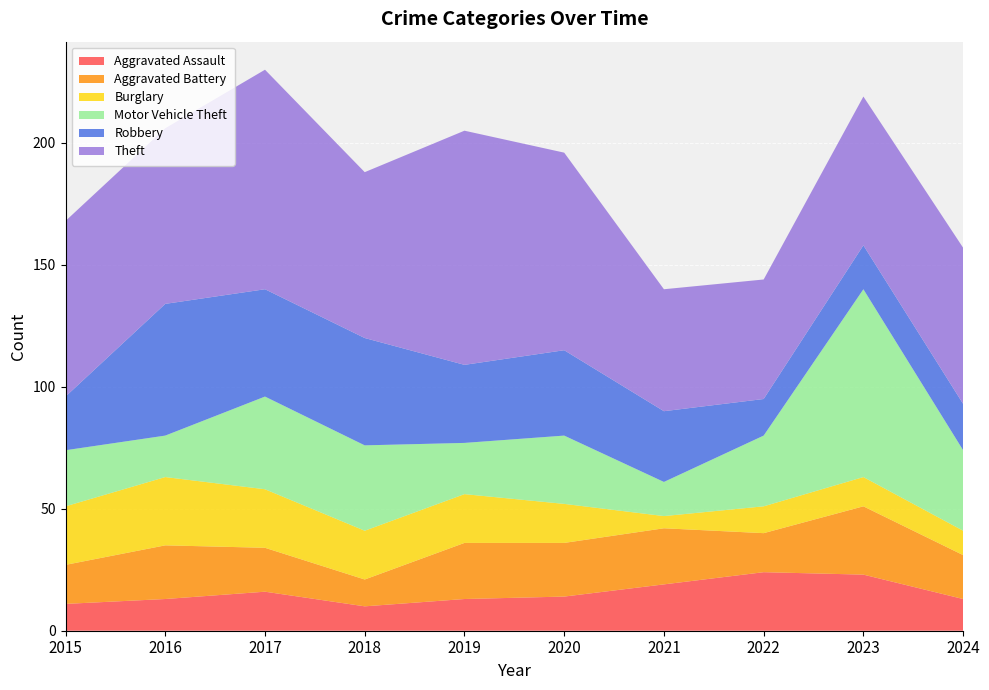

Reading left to right, list all the values displayed in this chart.

Aggravated Assault: 11	13	16	10	13	14	19	24	23	13
Aggravated Battery: 16	22	18	11	23	22	23	16	28	18
Burglary: 24	28	24	20	20	16	5	11	12	10
Motor Vehicle Theft: 23	17	38	35	21	28	14	29	77	33
Robbery: 22	54	44	44	32	35	29	15	18	19
Theft: 72	72	90	68	96	81	50	49	61	64